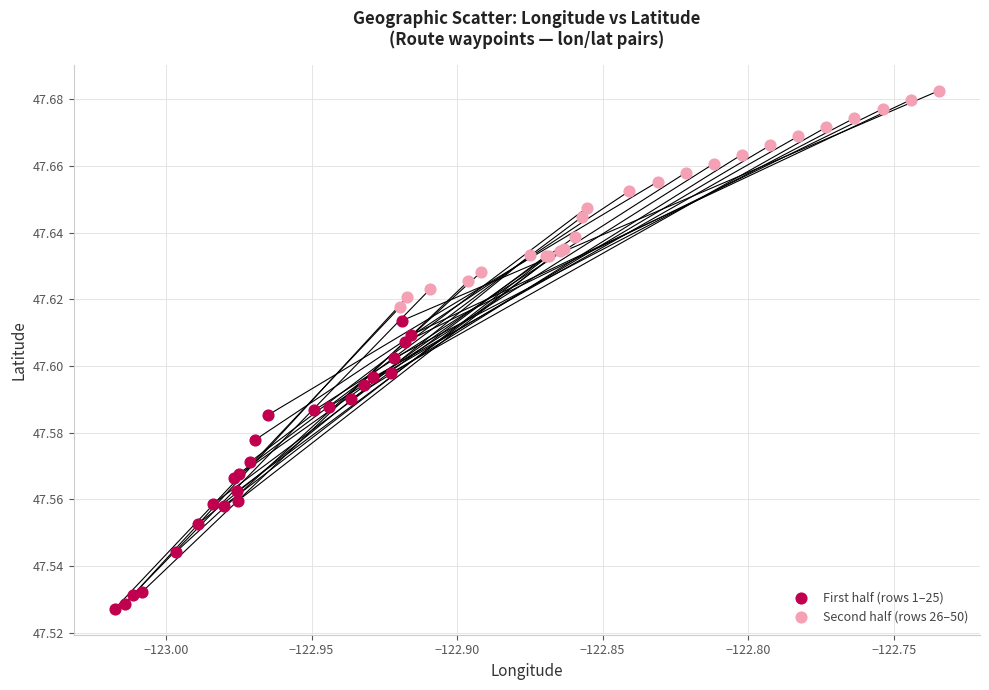

Which series has the largest Y range (max minus min)?

First half (rows 1–25)